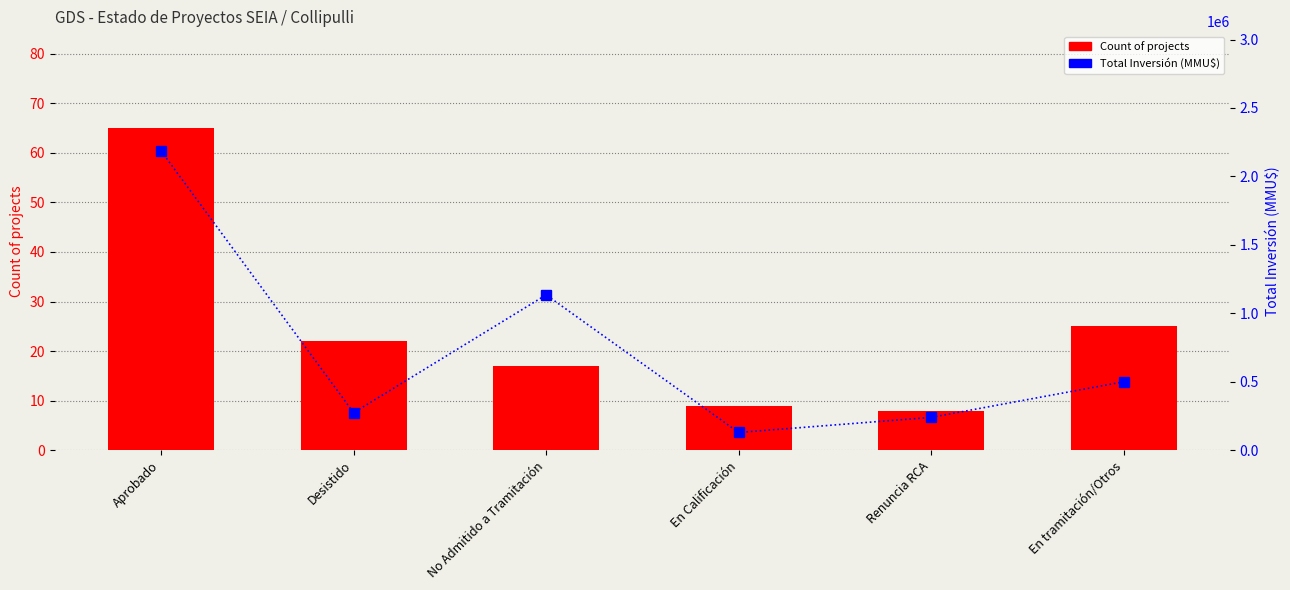

What is the difference between the highest and lowest values at Desistido?

274238